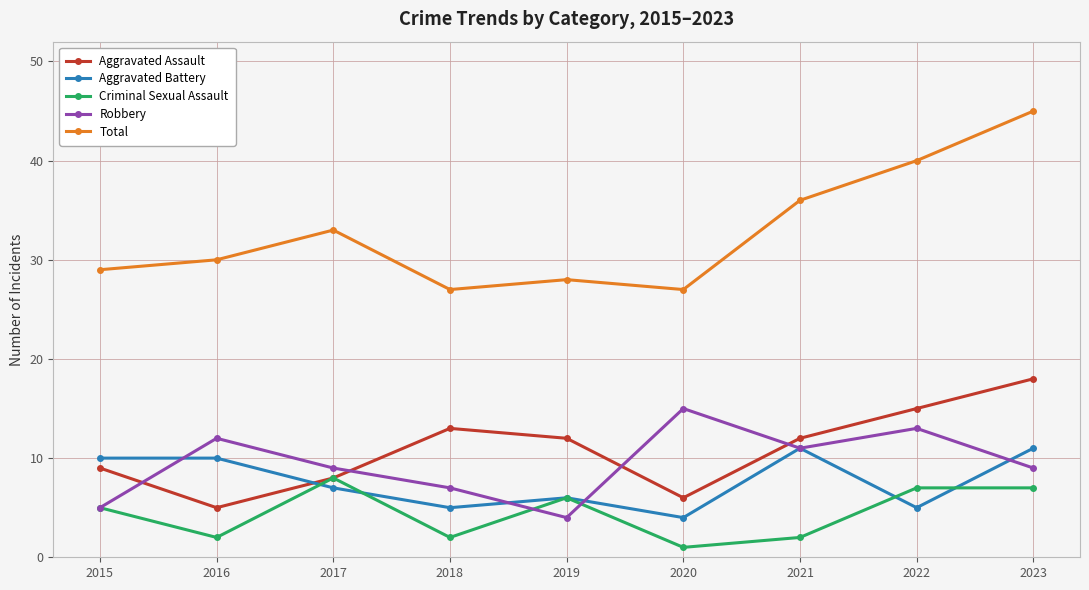

What is the difference between the highest and lowest values at 2017?

26